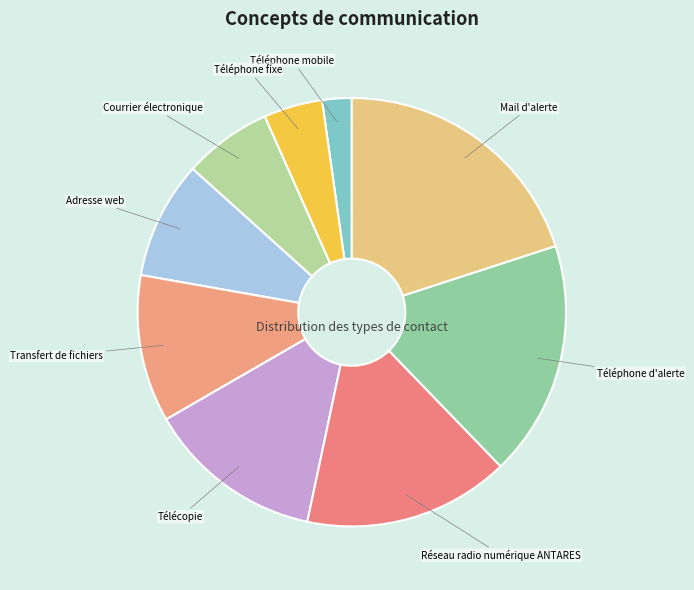

Do Télécopie and Mail d'alerte together represent more than half of the pie?

No